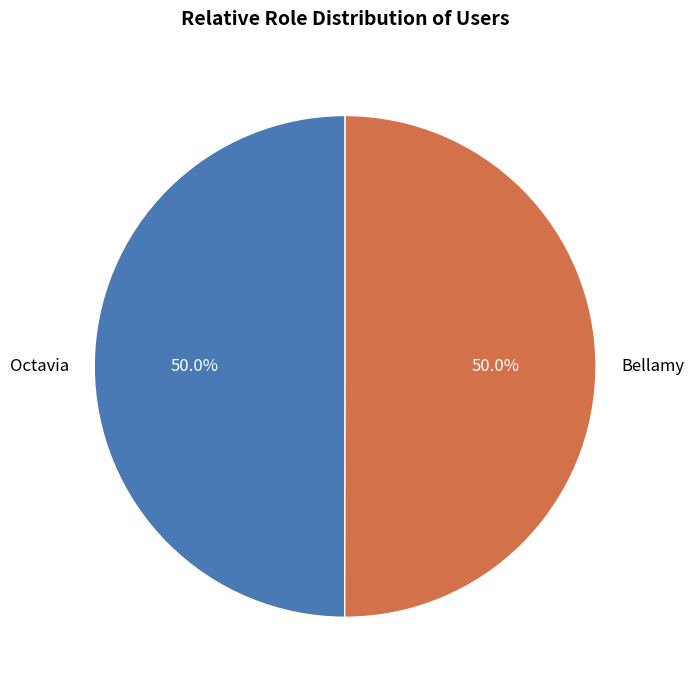

To the nearest percent, what is the combined percentage of Octavia and Bellamy?

100%